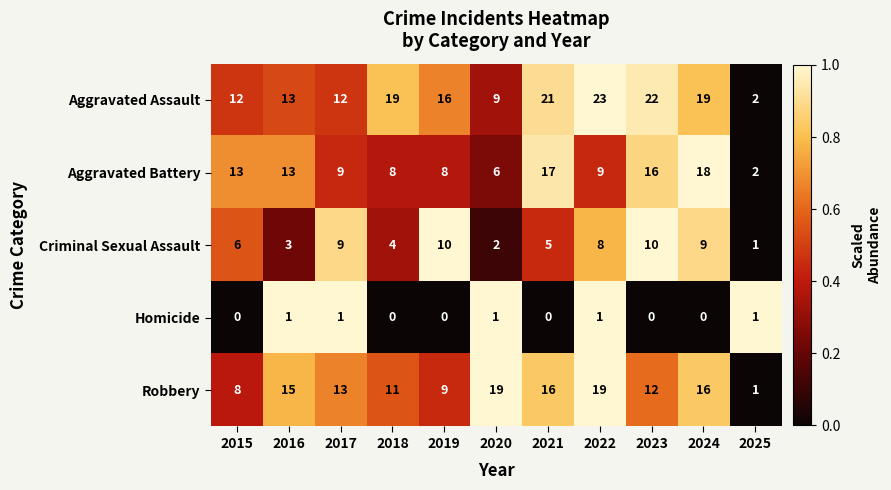

Is it true that Homicide equals 2 at 2017?

False